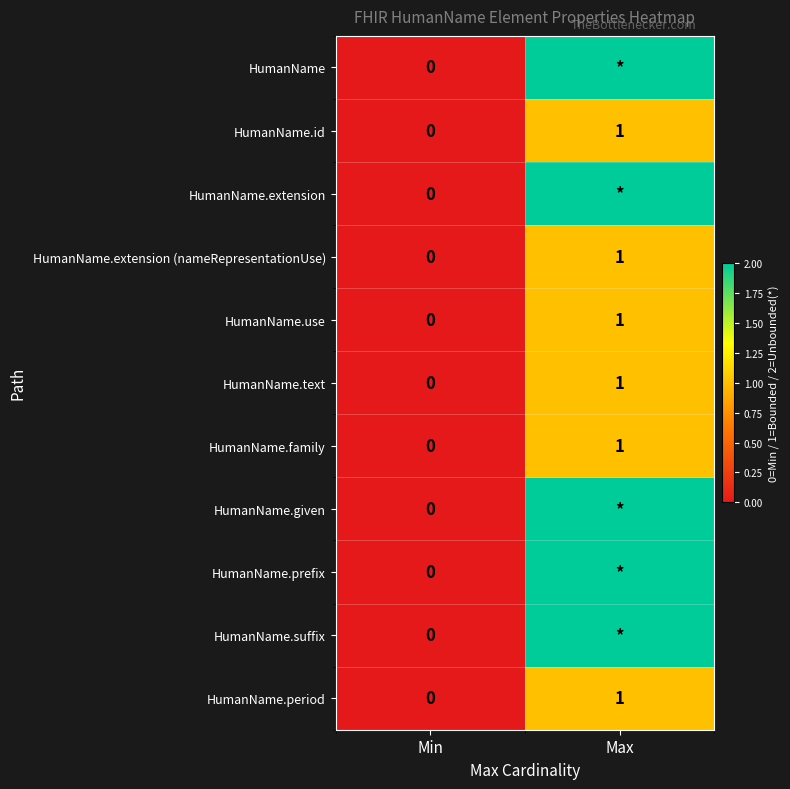

The HumanName.use series shows -1 at Min. True or false?

False